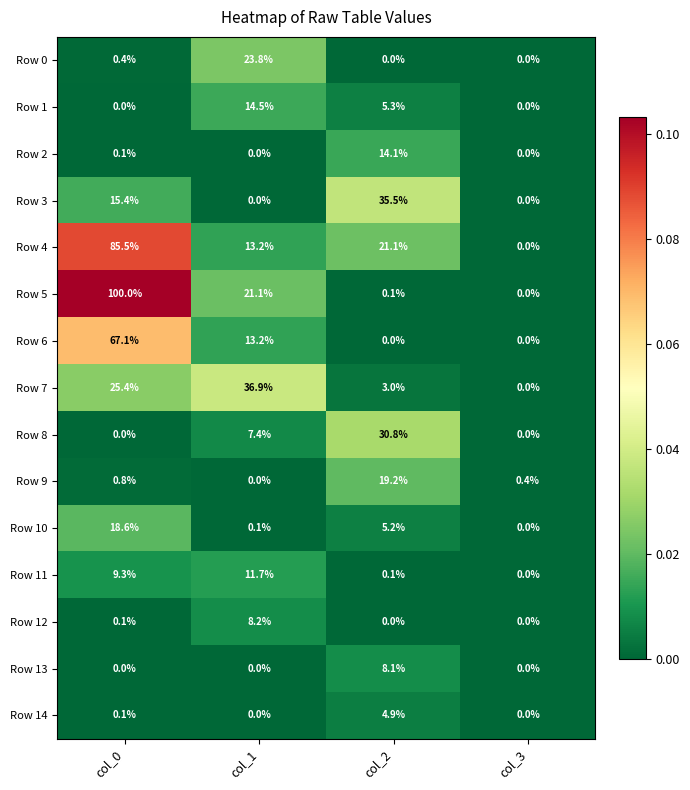

Rank the series by their maximum value, from lowest to highest.

Row 14, Row 13, Row 12, Row 11, Row 2, Row 1, Row 10, Row 9, Row 0, Row 8, Row 3, Row 7, Row 6, Row 4, Row 5